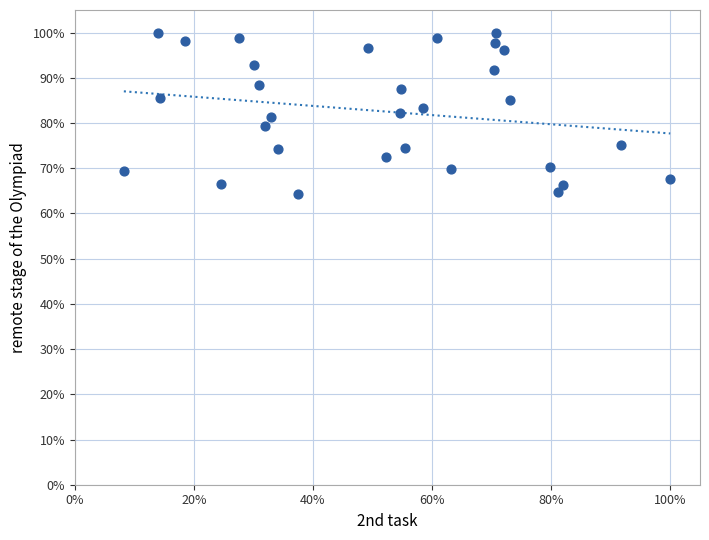

What is the range of X values (max minus min)?

91.8